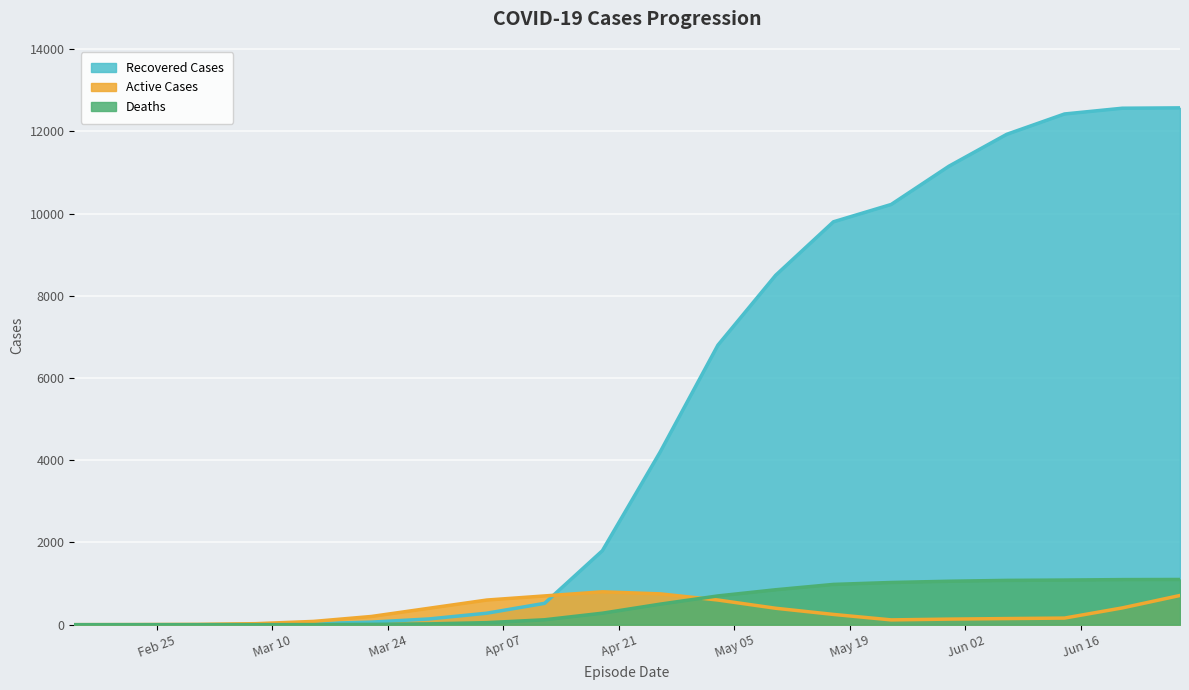

True or false: Active Cases and Recovered Cases cross at least once.

True